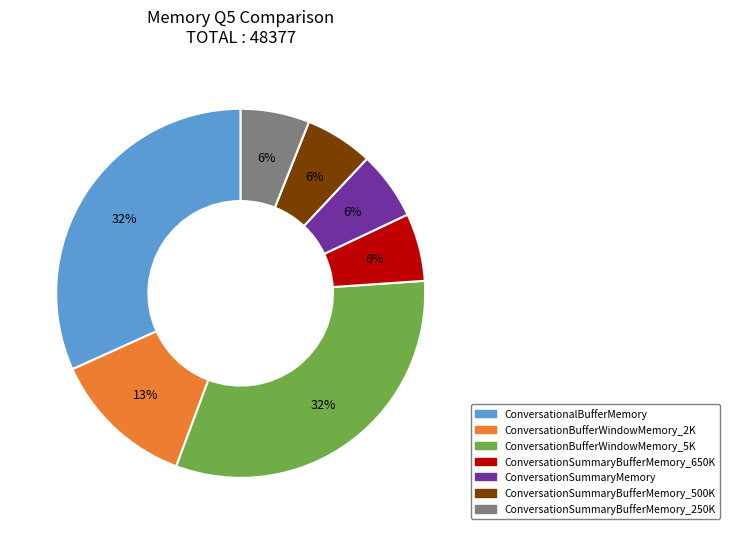

Is it true that ConversationSummaryBufferMemory_500K is 1% of the pie?

False